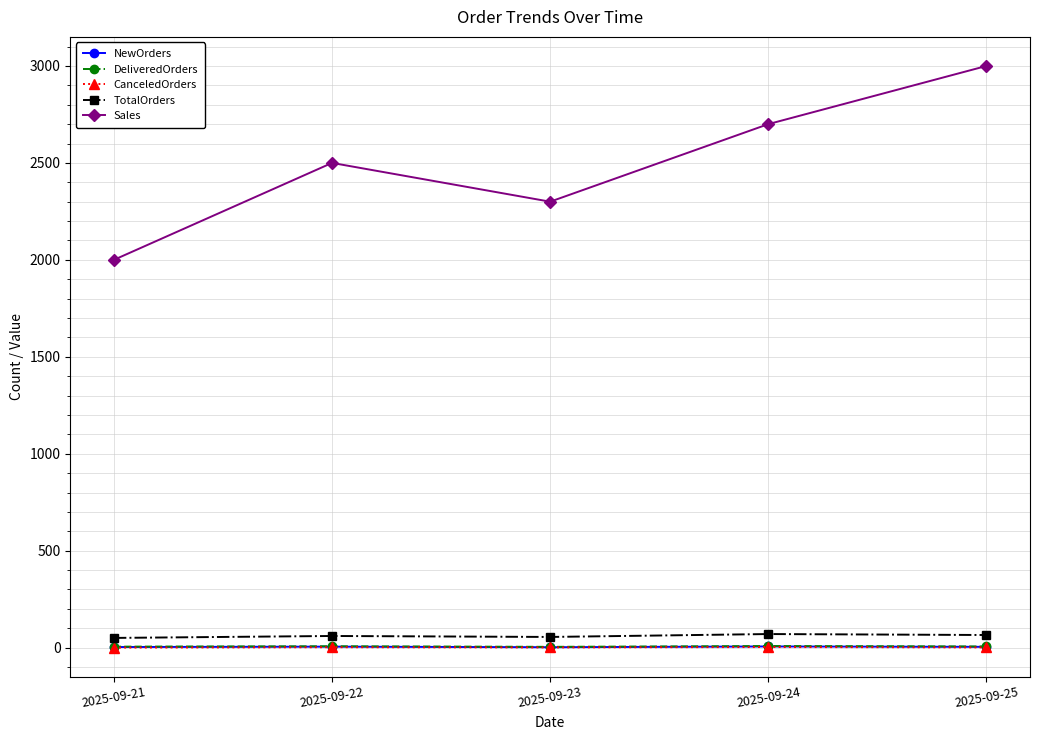

What is the sum of the DeliveredOrders values at 2025-09-21 and 2025-09-24?

13